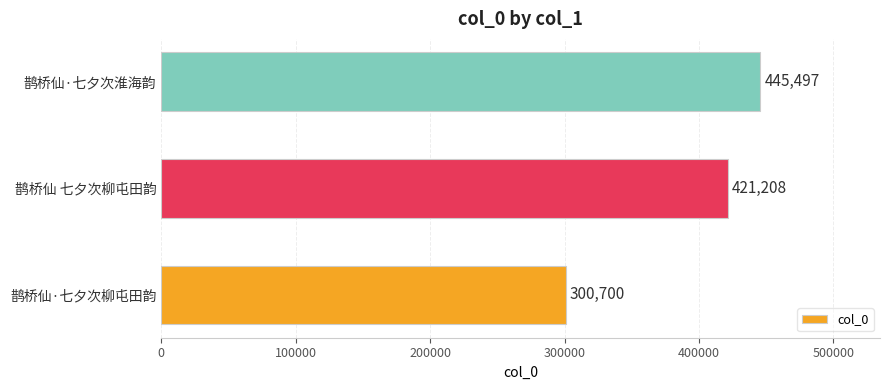

What is the ratio of the value at 鹊桥仙 七夕次柳屯田韵 to the value at 鹊桥仙·七夕次柳屯田韵?

1.4